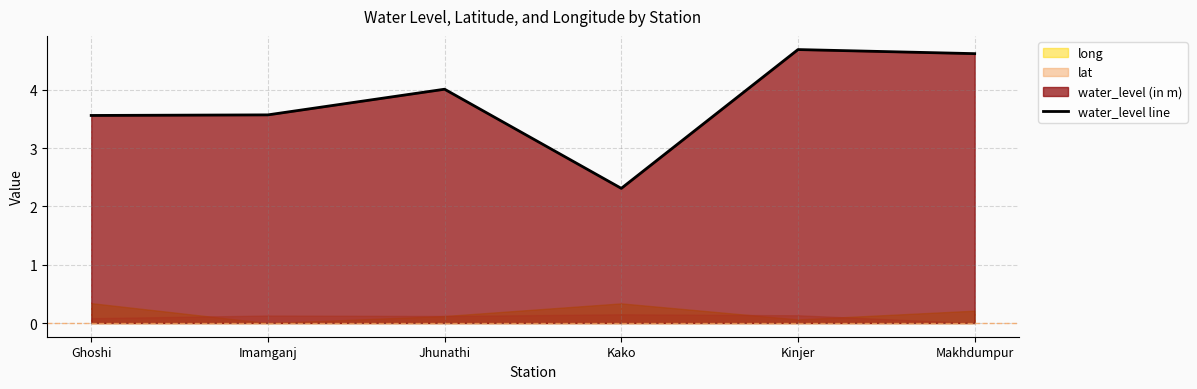

Which category has the highest value across all series?

Kinjer